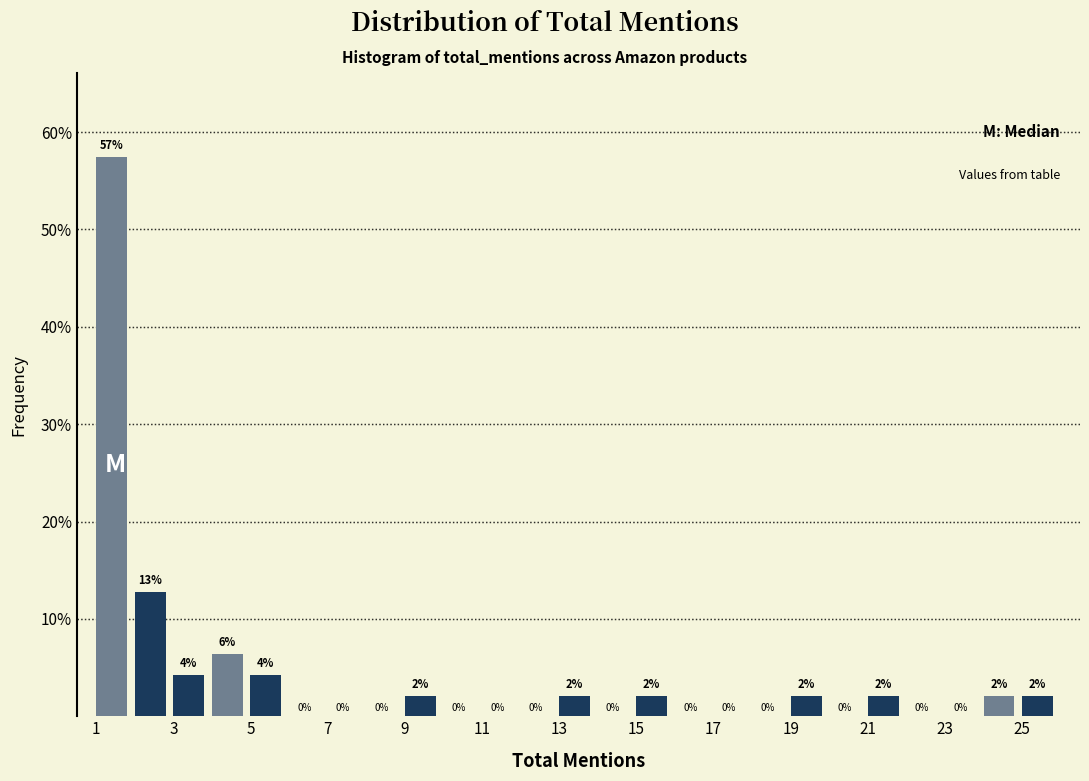

Over which range of the x-axis is the bar tallest?

1 to 2